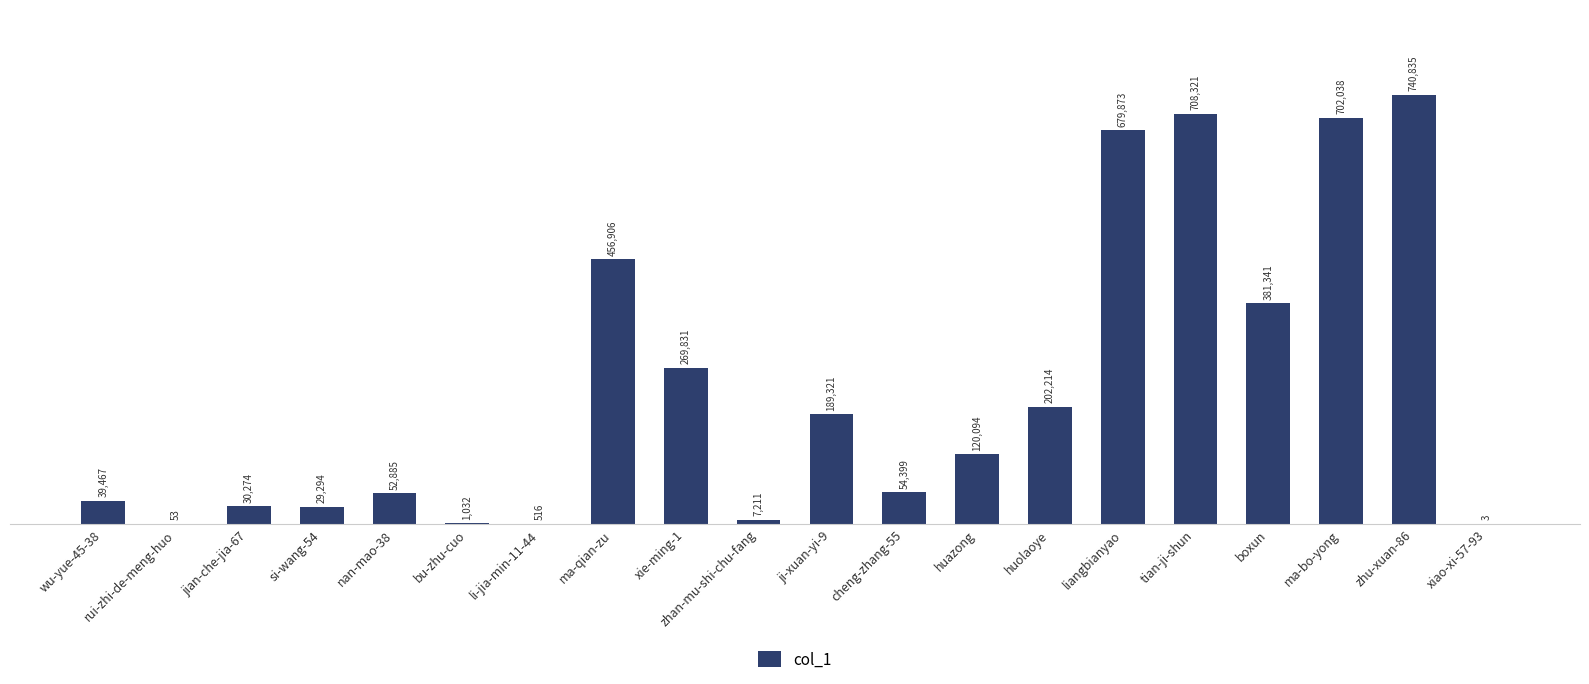

What is the change in value from si-wang-54 to bu-zhu-cuo?

-28262